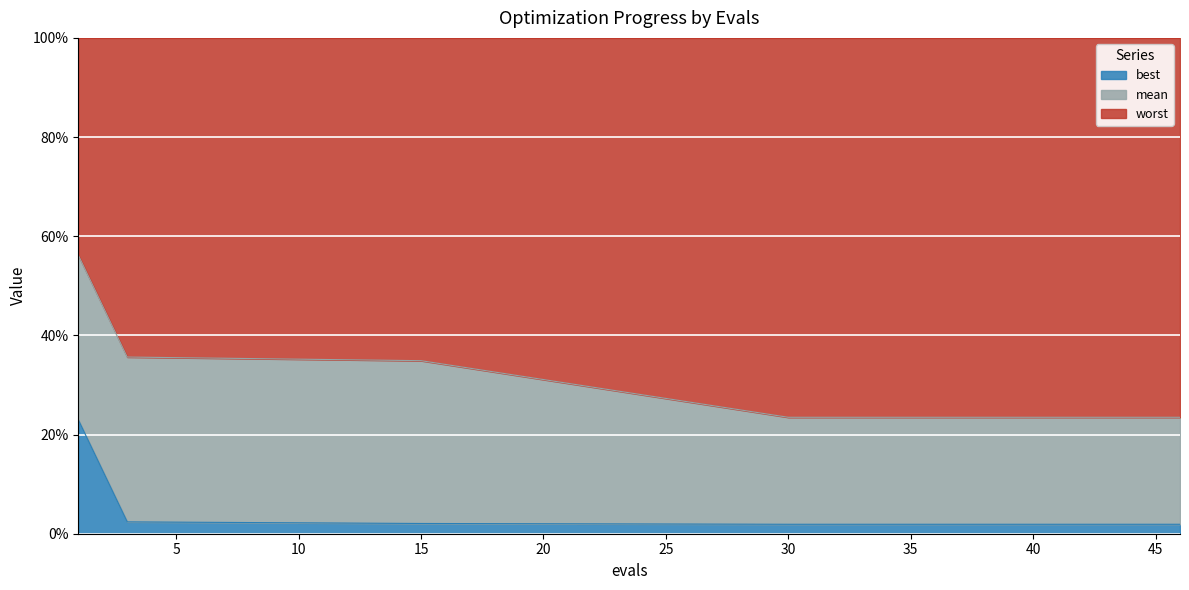

Does the chart display data point markers on the line(s)?

No